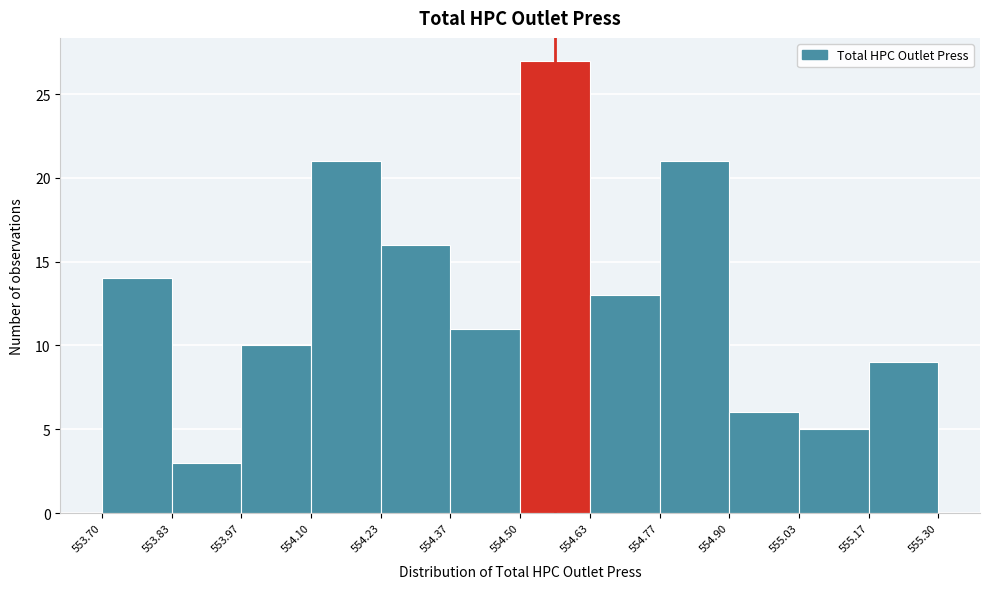

Reading left to right, list every bar in this chart as the range it spans on the x-axis followed by its height. The values are not printed on the chart, so give them approximately, as read against the axis.

553.70 to 553.83: 14
553.83 to 553.97: 3
553.97 to 554.10: 10
554.10 to 554.23: 21
554.23 to 554.37: 16
554.37 to 554.50: 11
554.50 to 554.63: 27
554.63 to 554.77: 13
554.77 to 554.90: 21
554.90 to 555.03: 6
555.03 to 555.17: 5
555.17 to 555.30: 9